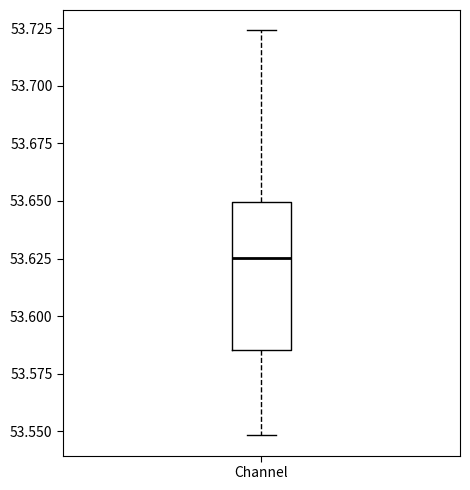

Transcribe this box plot: give where the median line is, the range the box spans, and where the two whiskers end, as read against the y-axis. The values are not printed on the chart, so give them approximately, as read against the axis.

median 53.625, box 53.585 to 53.650, whiskers 53.550 to 53.725